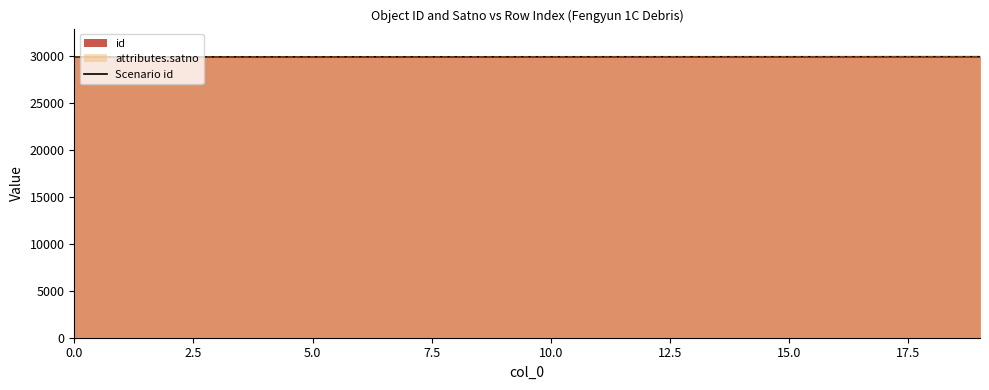

At which label does attributes.satno first exceed 29932?

11